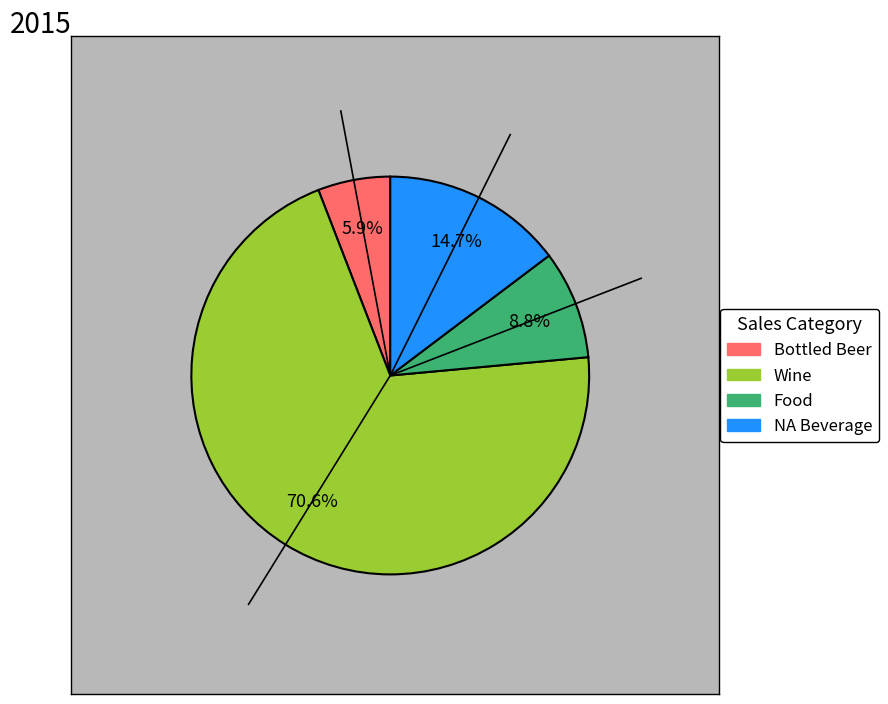

Do Bottled Beer and Food together represent more than half of the pie?

No